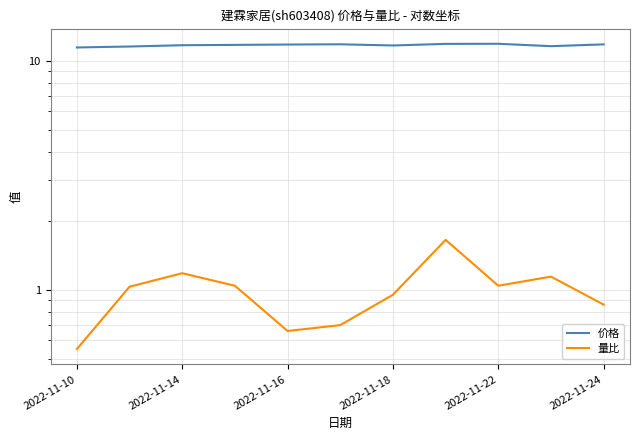

Is the value of 价格 at 2022-11-18 greater than the value of 量比 at 8?

Yes